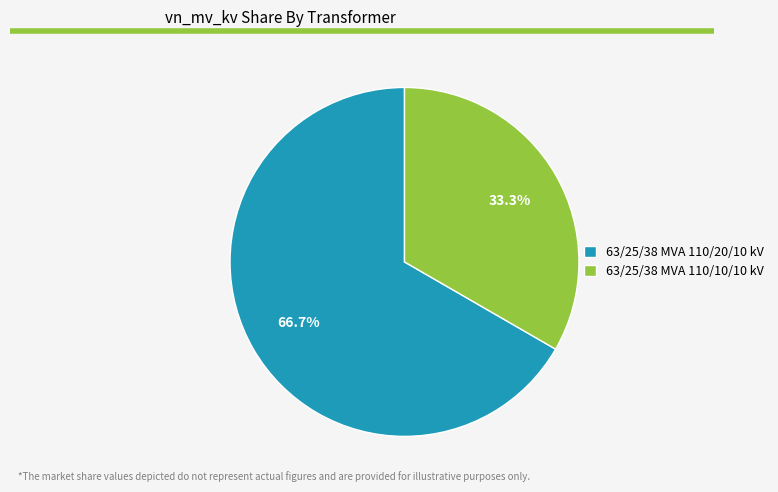

Which category has the biggest portion of the pie?

63/25/38 MVA 110/20/10 kV